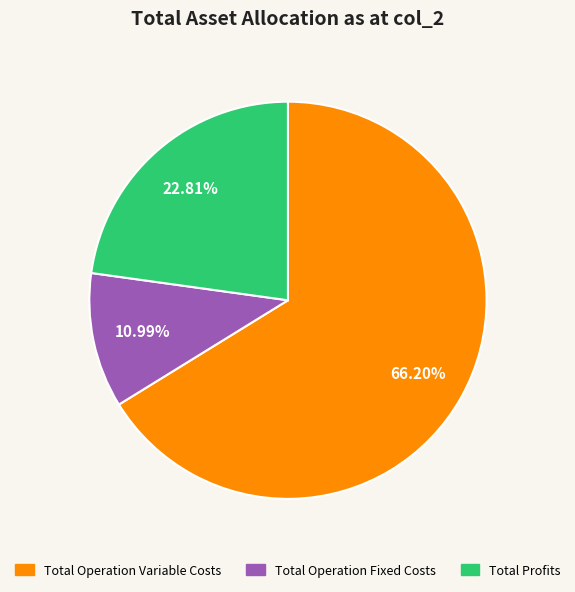

Is there any slice that represents more than half of the pie?

Yes